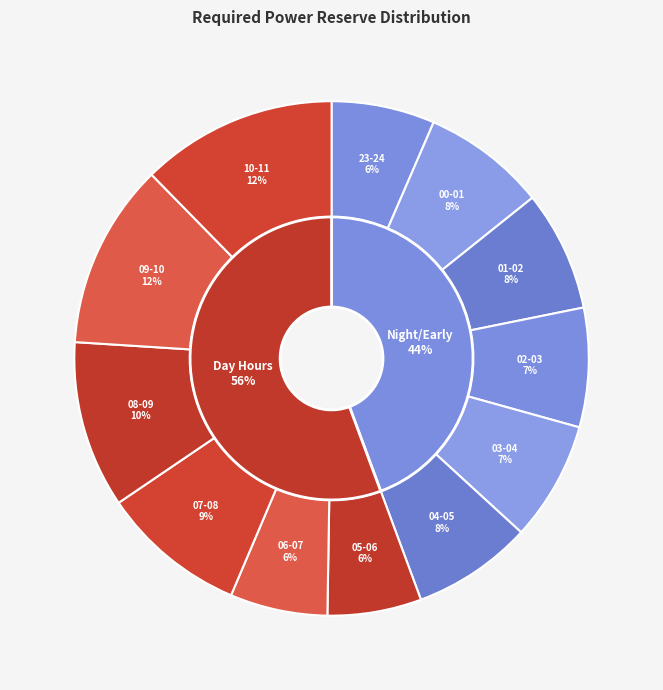

What is the smallest slice in the pie chart?

05-06